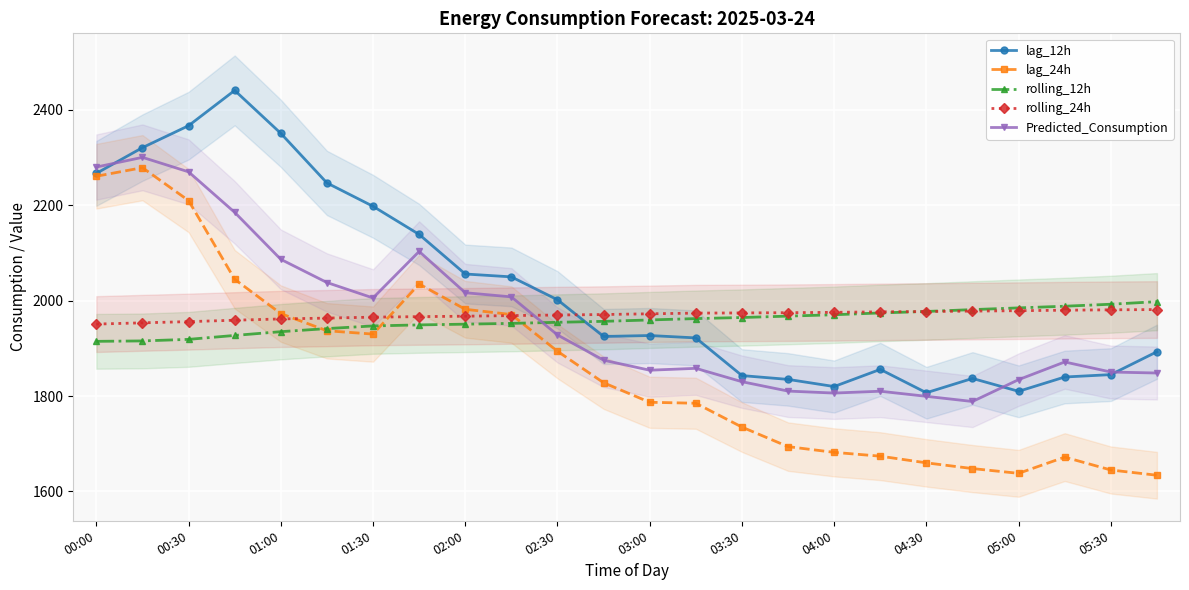

Which series ends up on top after the final intersection of rolling_24h and lag_12h?

rolling_24h